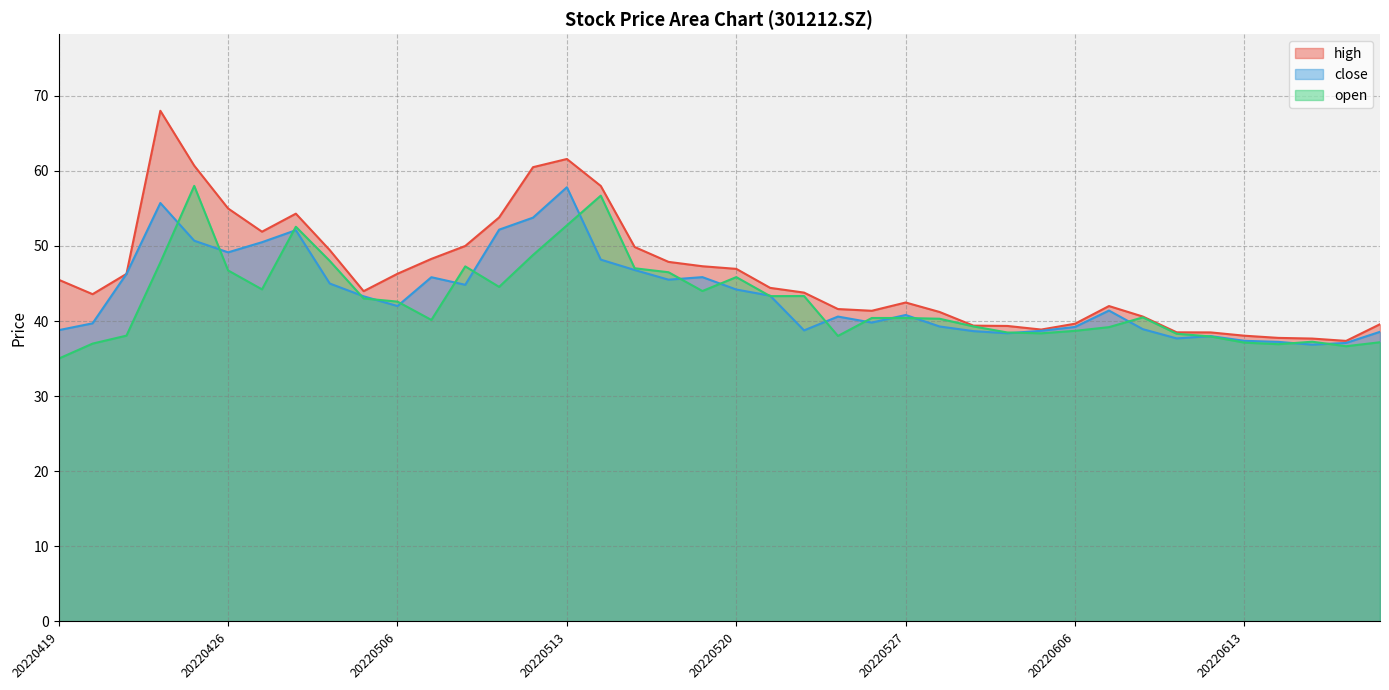

Rank the series by their maximum value, from lowest to highest.

close, open, high